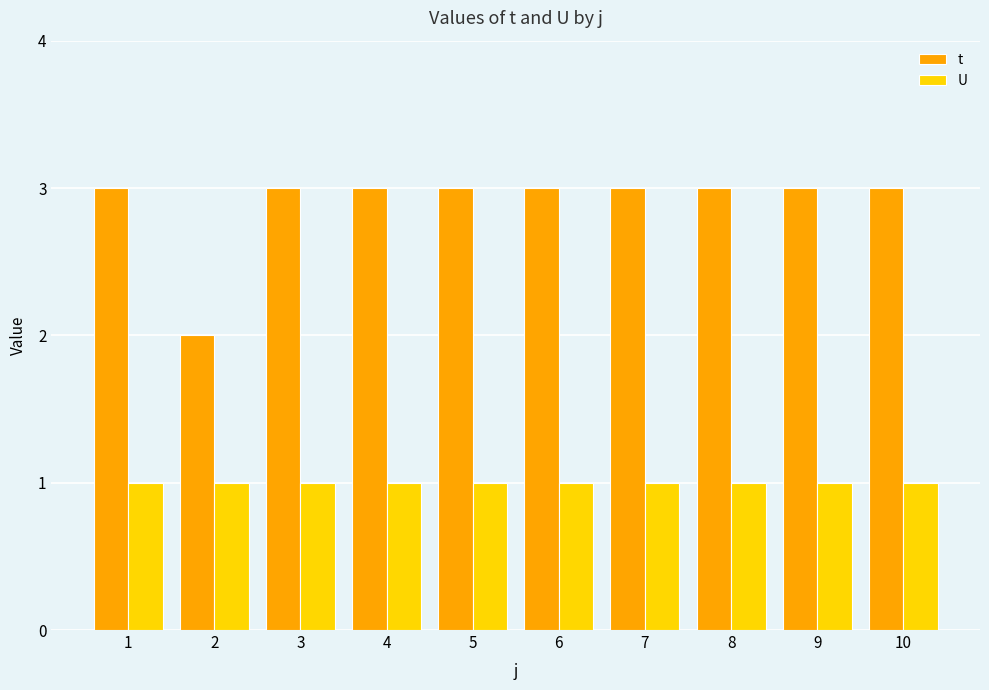

How many bars are there in total?

20